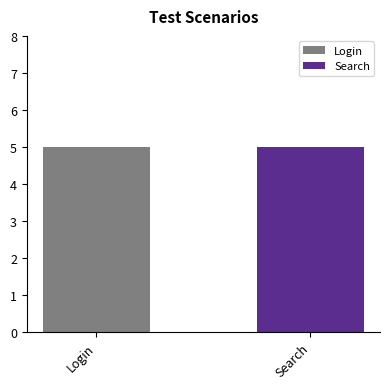

The value of Search at Login is 1. True or false?

True